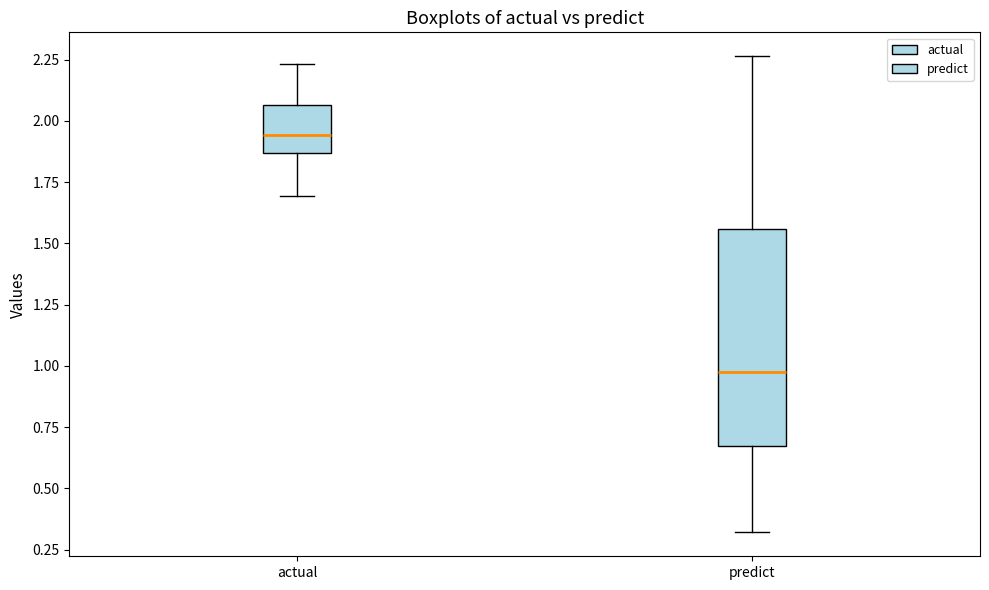

Reading left to right, read every box against the y-axis: the position of its median line, the range the box covers, and the ends of its whiskers. The values are not printed on the chart, so give them approximately, as read against the axis.

actual: median 1.95, box 1.85 to 2.05, whiskers 1.70 to 2.25
predict: median 0.95, box 0.65 to 1.55, whiskers 0.30 to 2.25